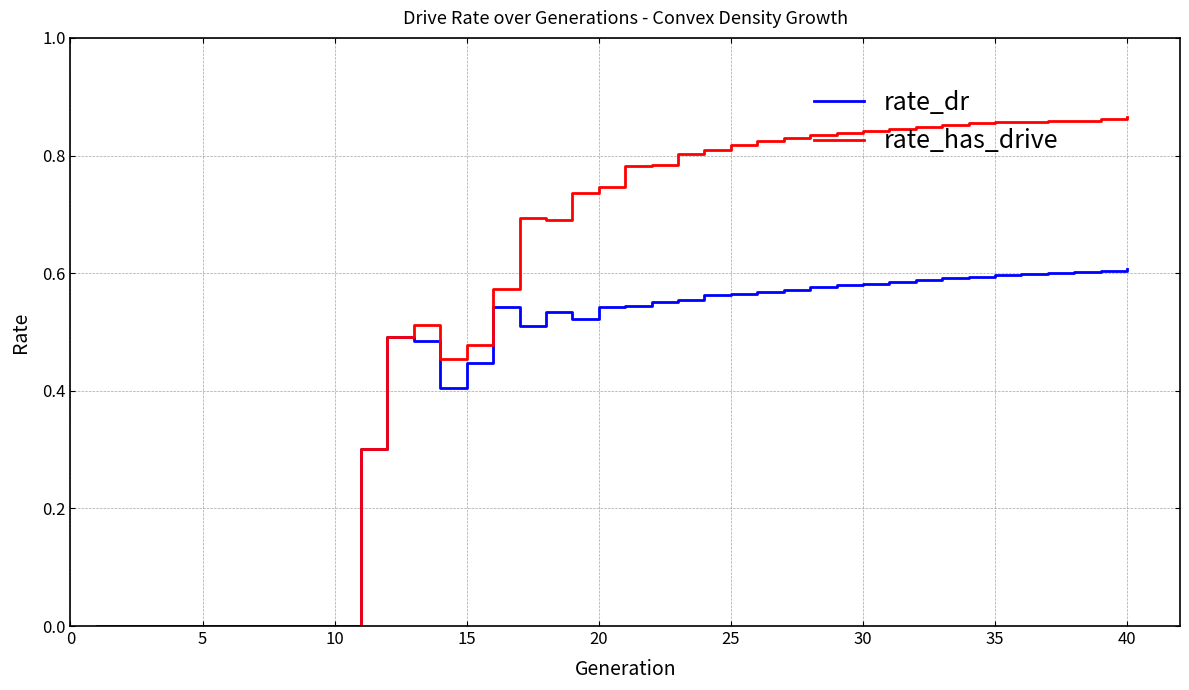

List the series in order of their peak value, lowest first.

rate_dr, rate_has_drive